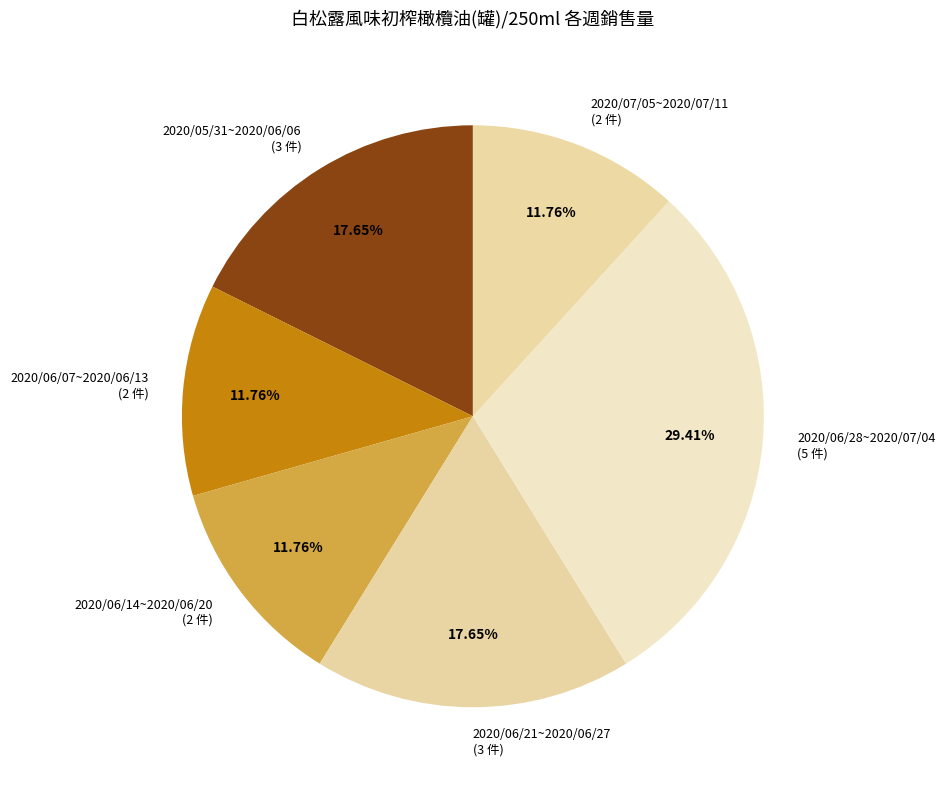

Is there a majority slice in this chart?

No